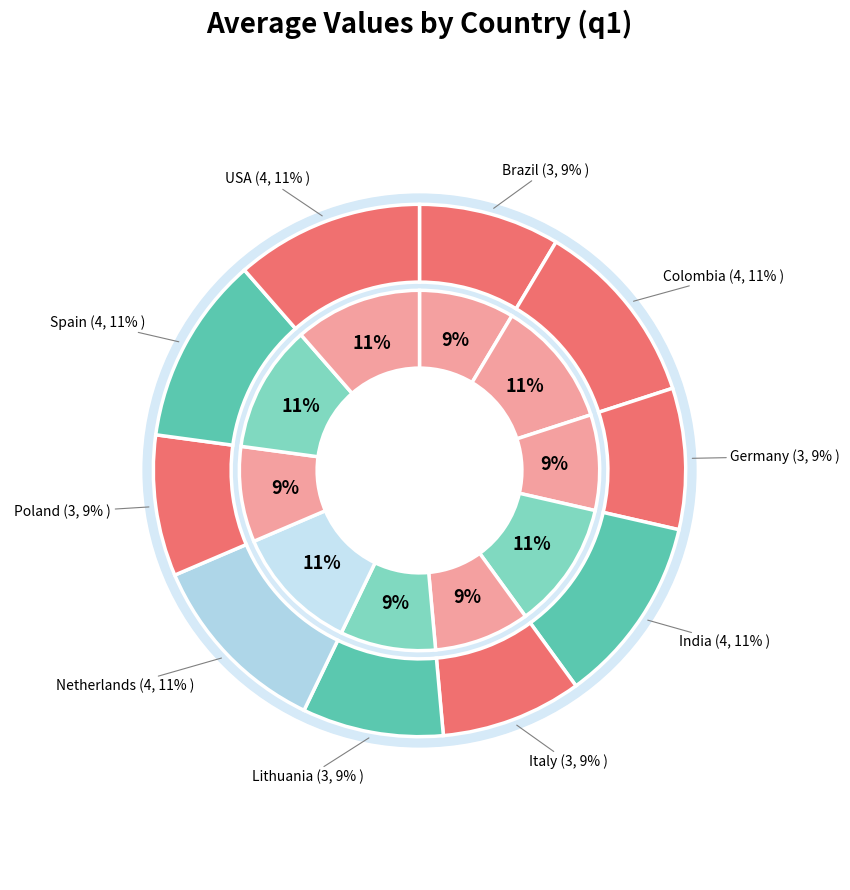

To the nearest percent, what portion does Colombia represent?

11%